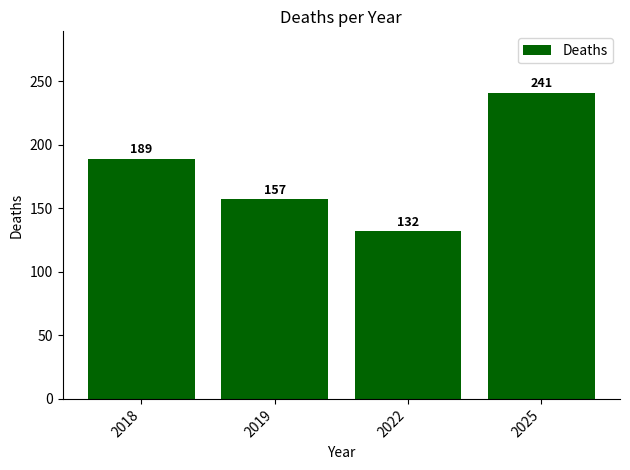

How many bars are there in total?

4